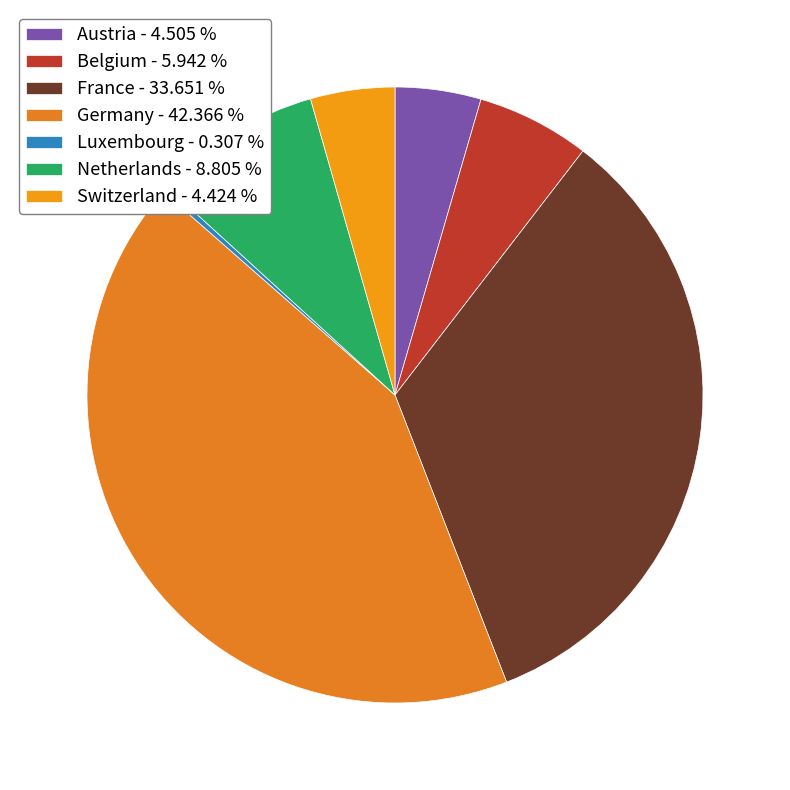

How many slices are in this pie chart?

7